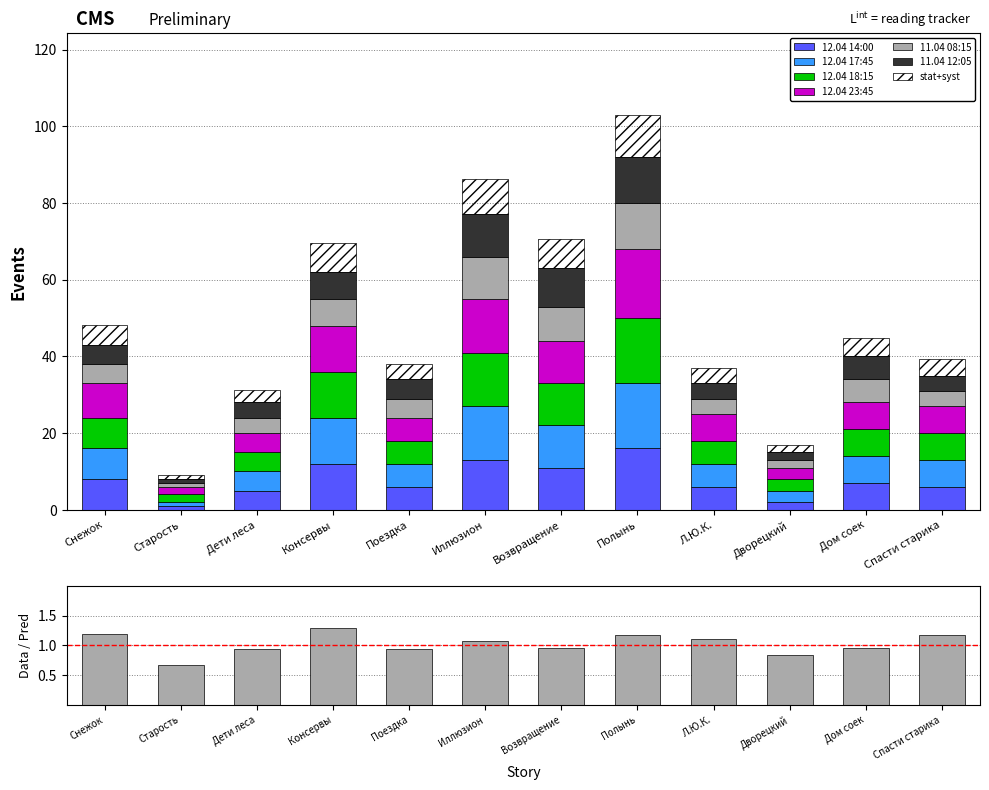

Which category has the highest value in the 11.04 12:05 series?

Полынь